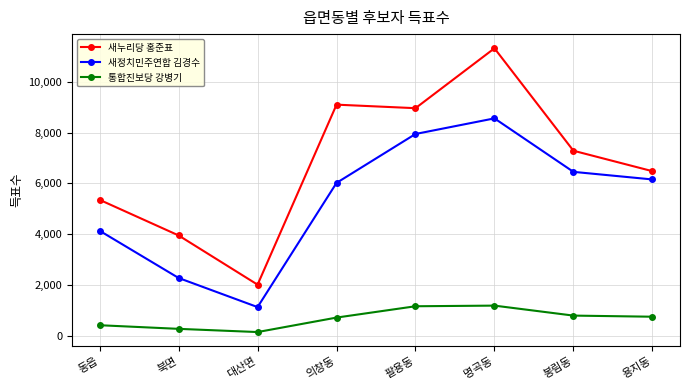

What is the total value across all series at 팔용동?

18065